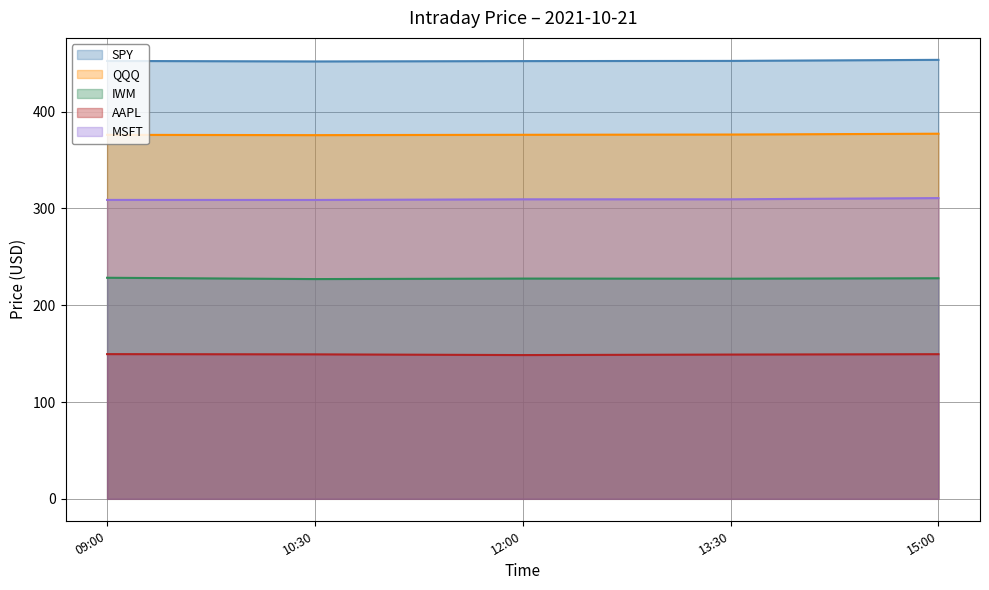

At which category is the sum across all series the highest?

15:00